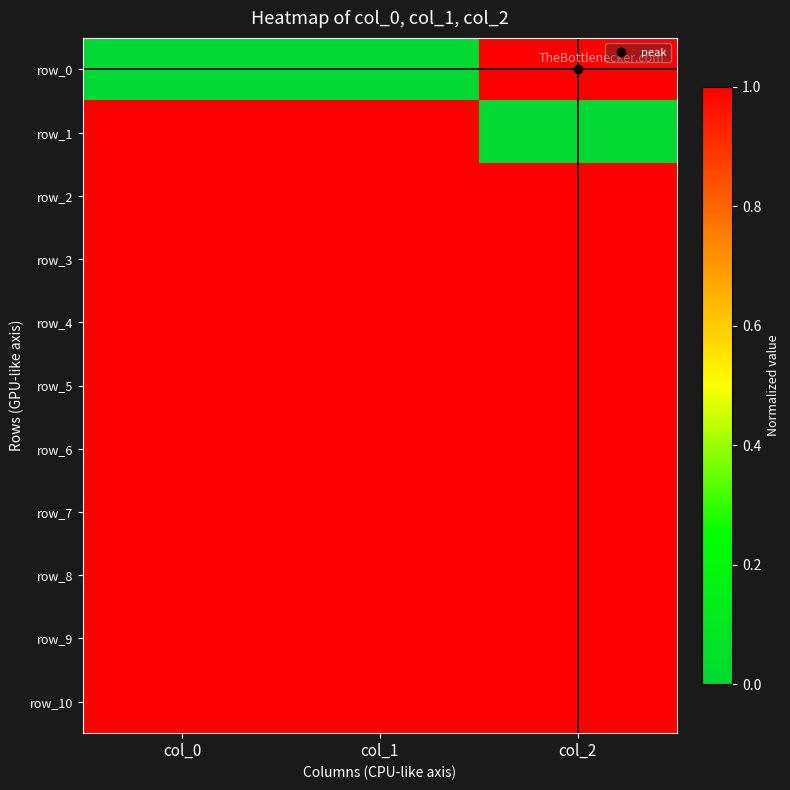

Which series has the widest spread of values?

row_0